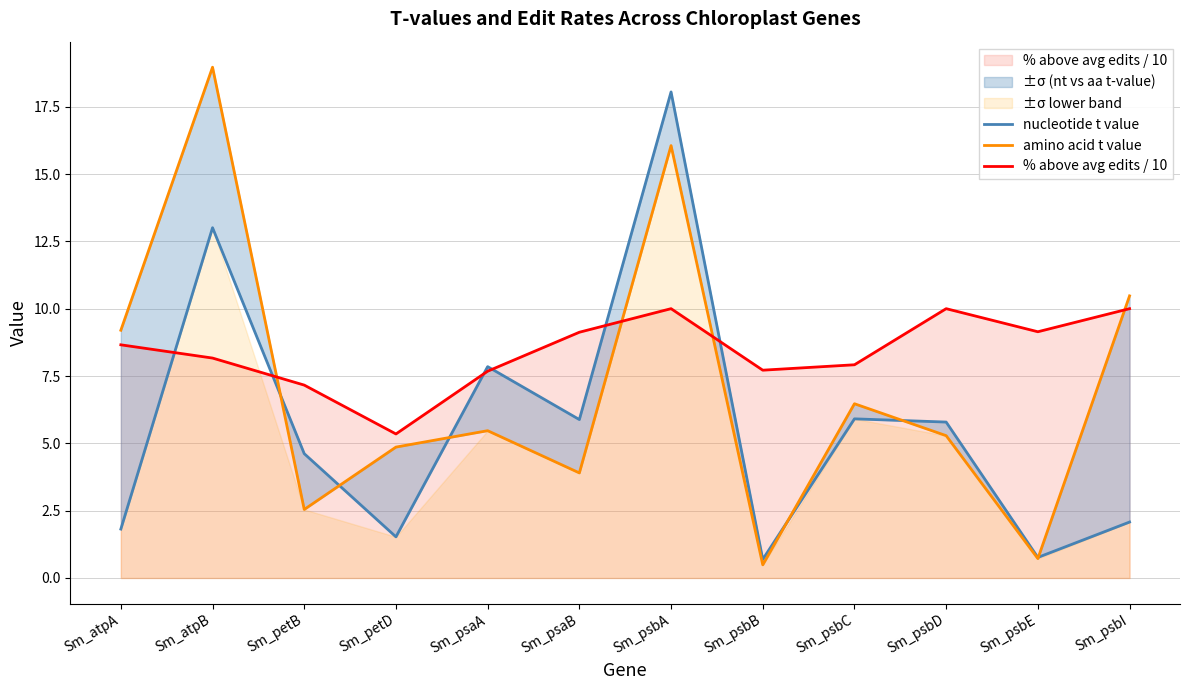

True or false: nucleotide t value and % above avg edits / 10 intersect in this chart.

True